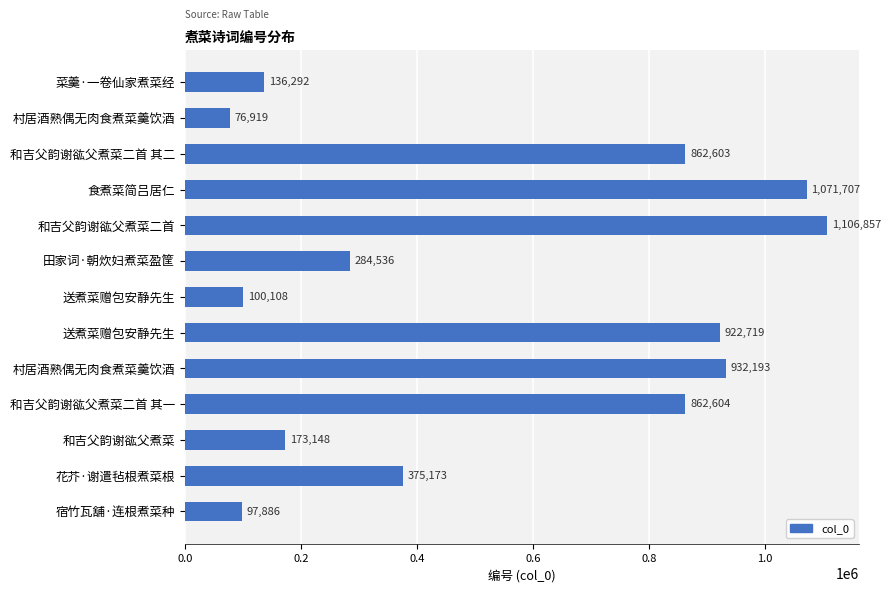

How many distinct data groups are displayed?

1